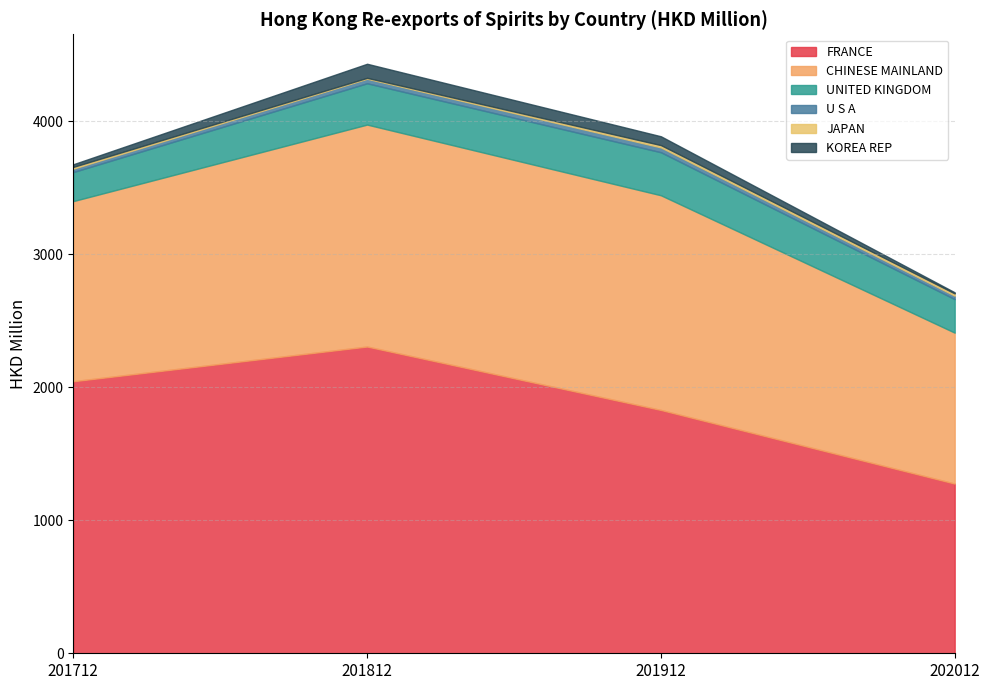

True or false: CHINESE MAINLAND has more than 2 points higher than both neighbors.

False